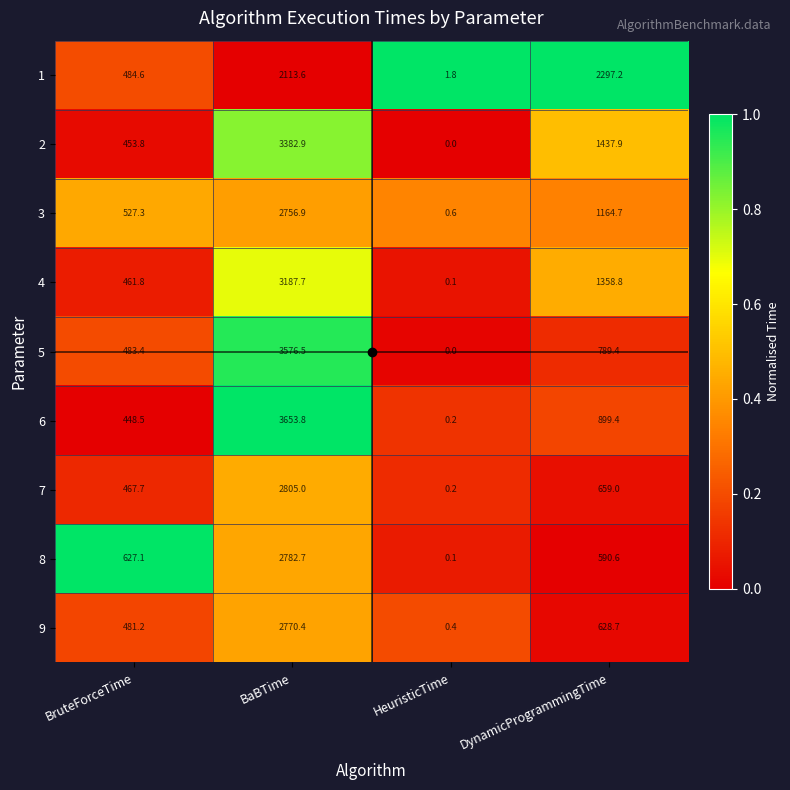

What is the difference between the maximum and minimum values in the 5 series?

3576.5